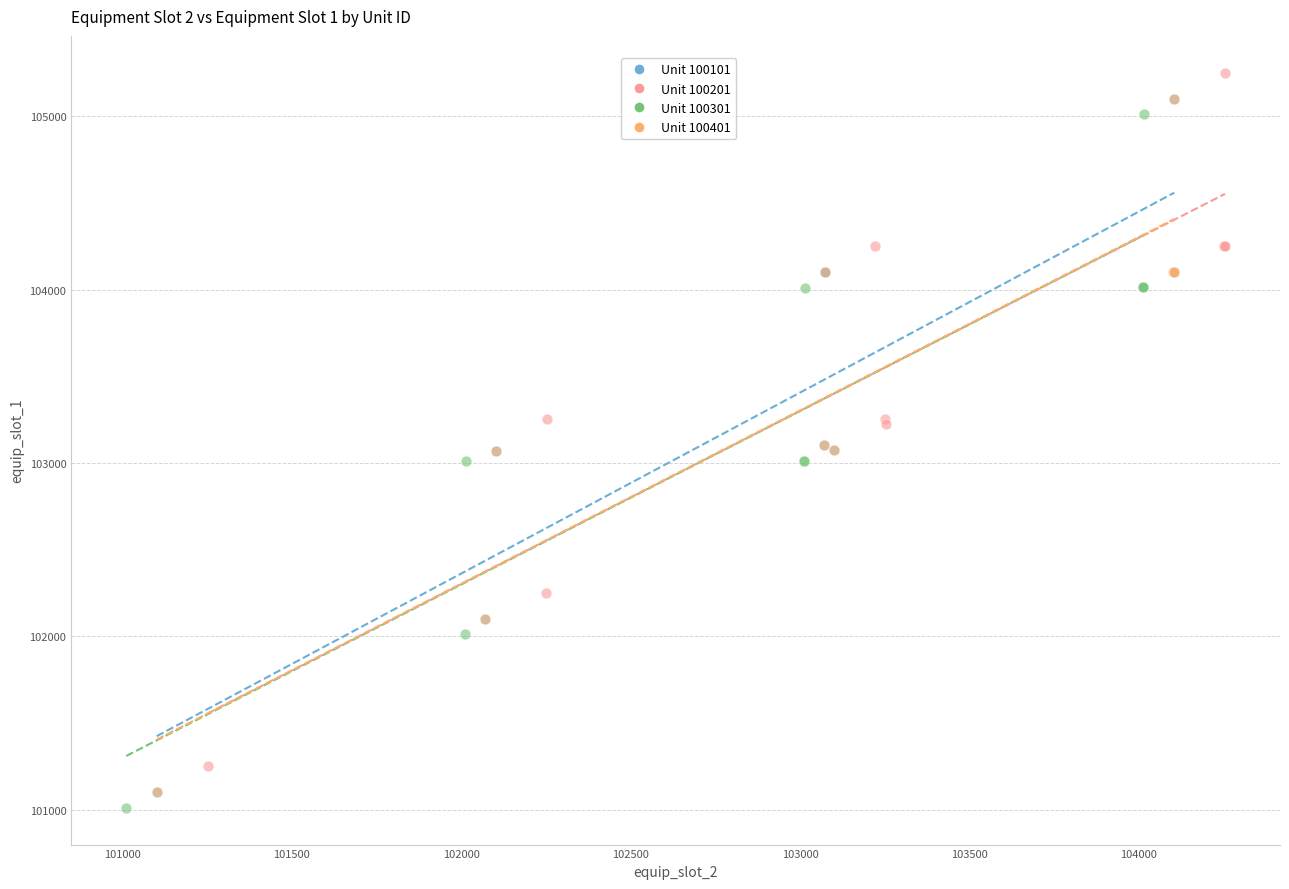

Which series reaches the minimum Y coordinate?

Unit 100301